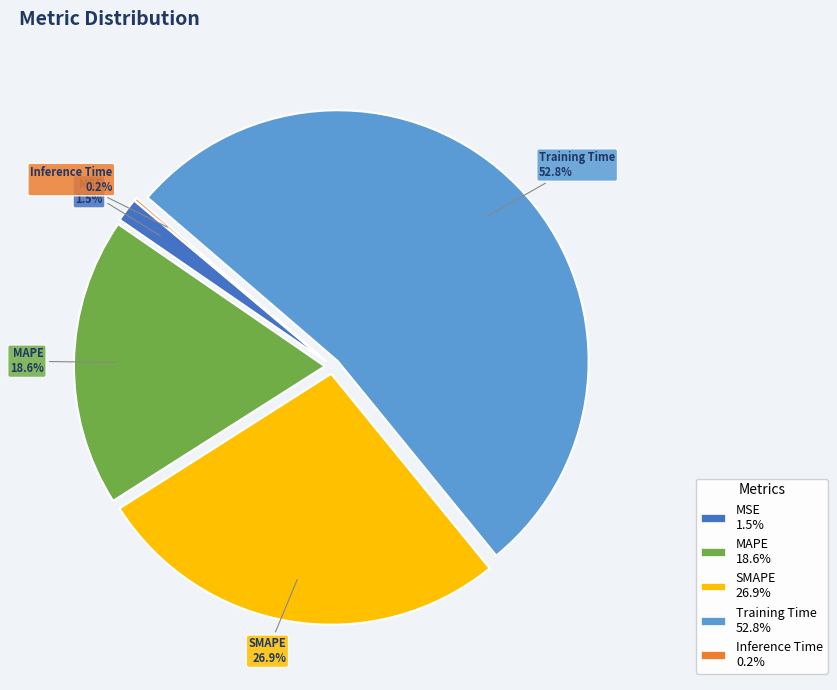

Which slice is the largest?

Training Time